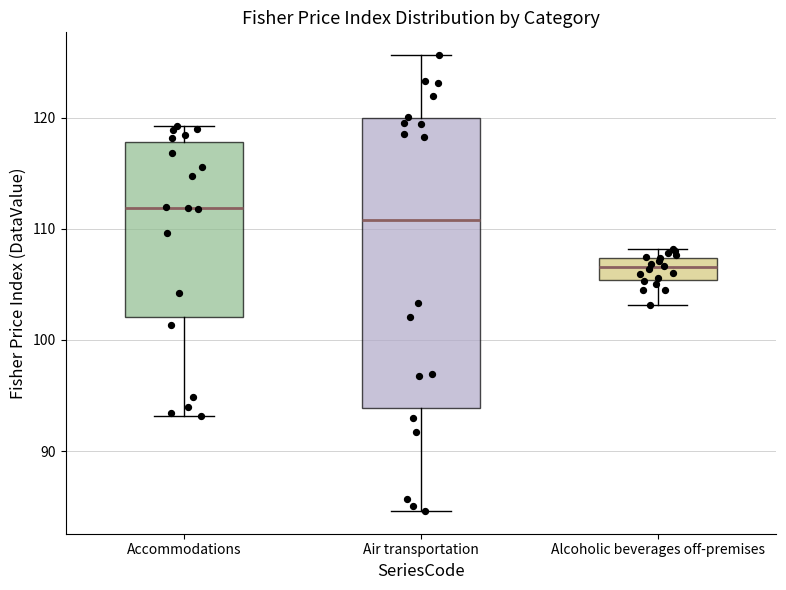

Where is the upper edge of the box for Air transportation on the y-axis? The values are not printed on the chart, so give them approximately, as read against the axis.

120